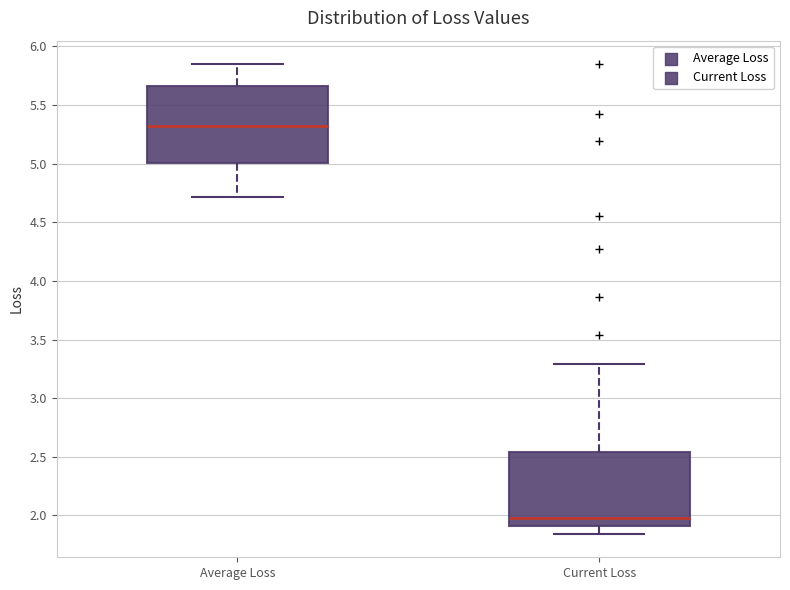

Which box's median line is the highest?

Average Loss